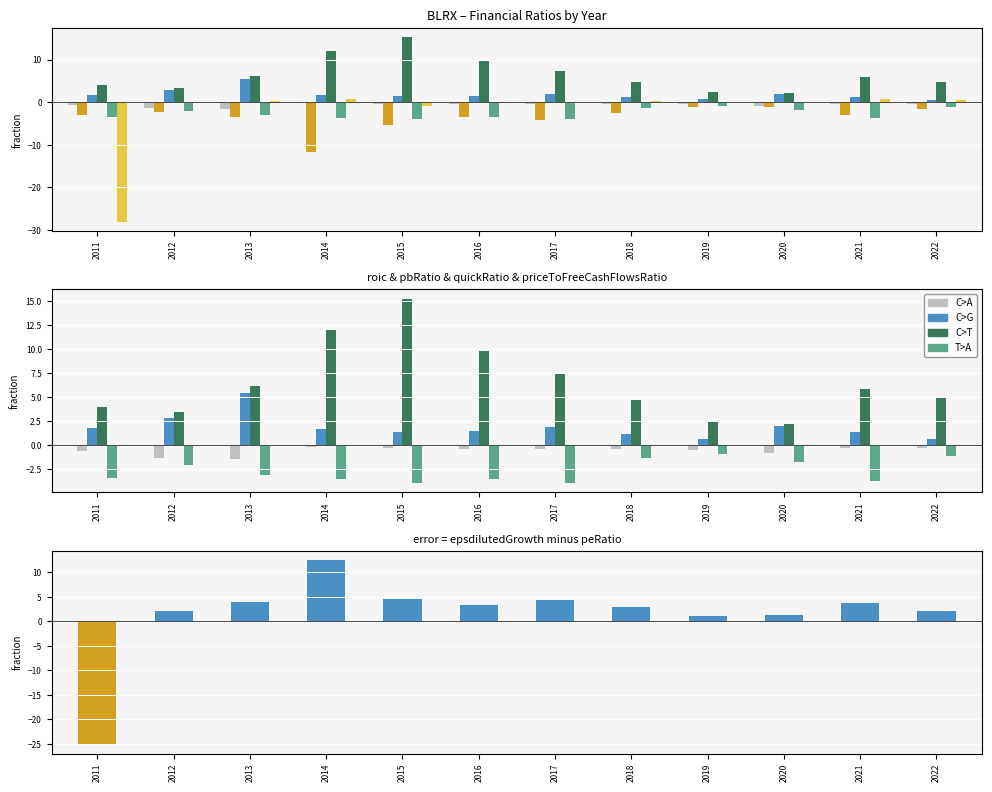

Does the chart contain any negative values?

Yes